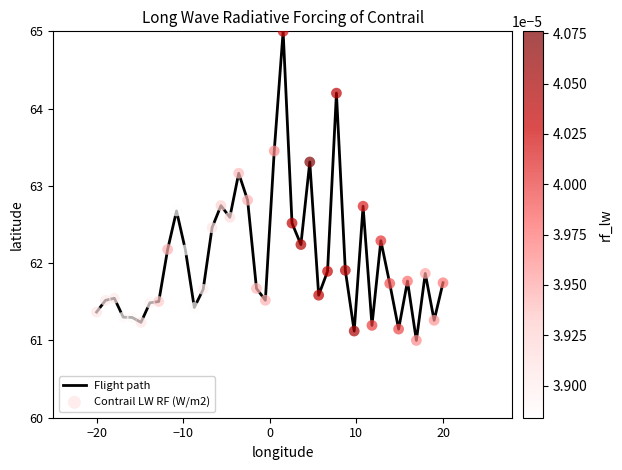

What is the maximum value shown in the chart?

65.0